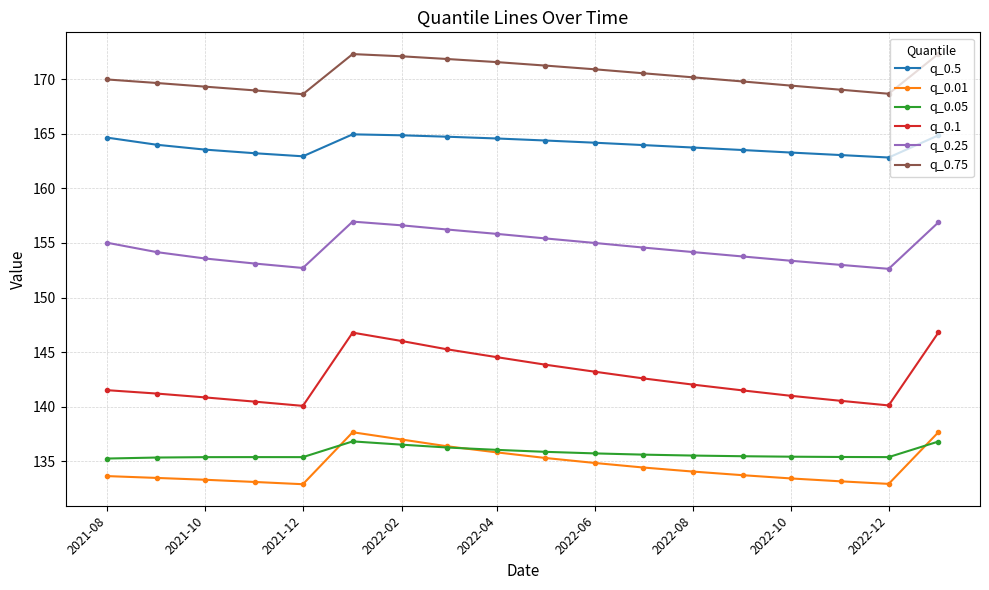

What is the value of the q_0.5 point at the 6th from the left?

164.9